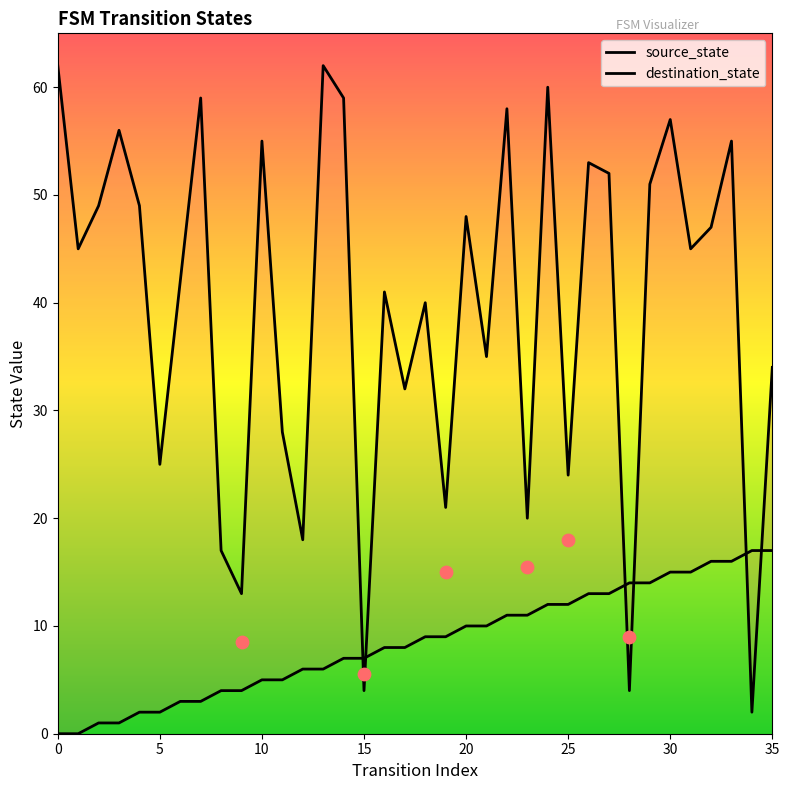

Is the value of source_state at 30 greater than the value of destination_state at 30?

No